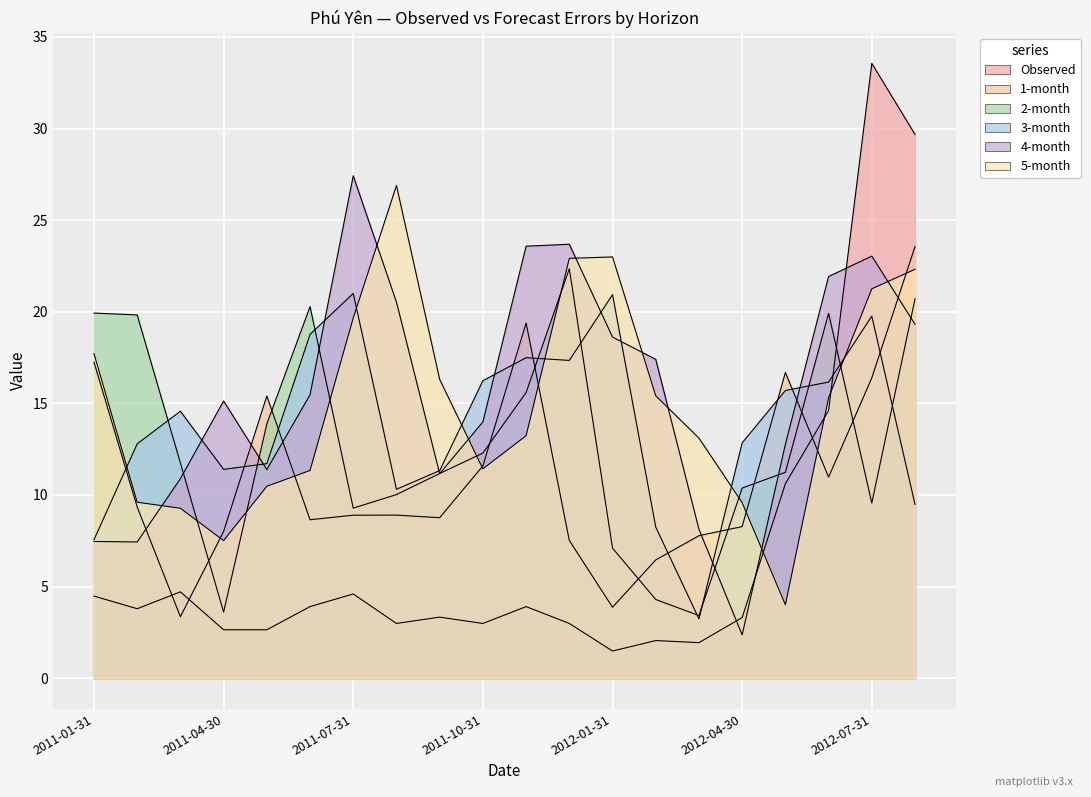

Which series has the largest total across all categories?

4-month